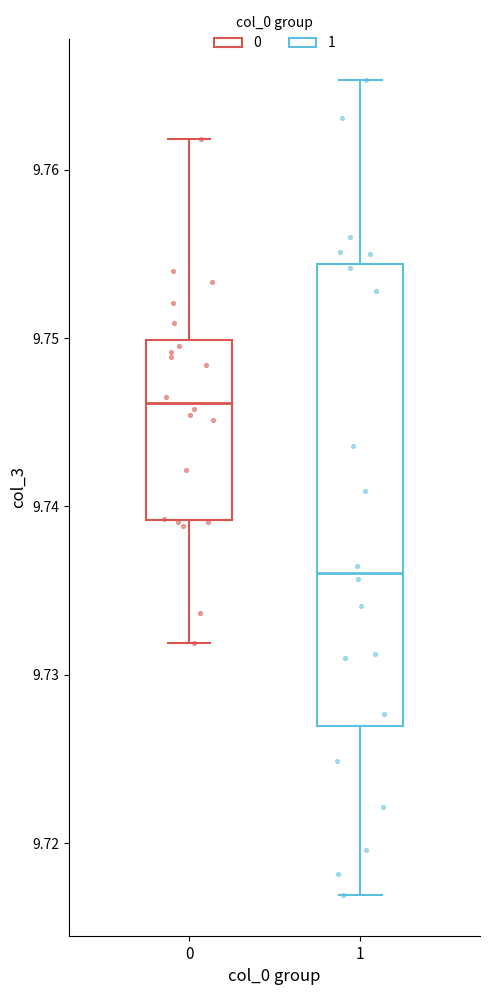

Which box has the lowest median line?

1